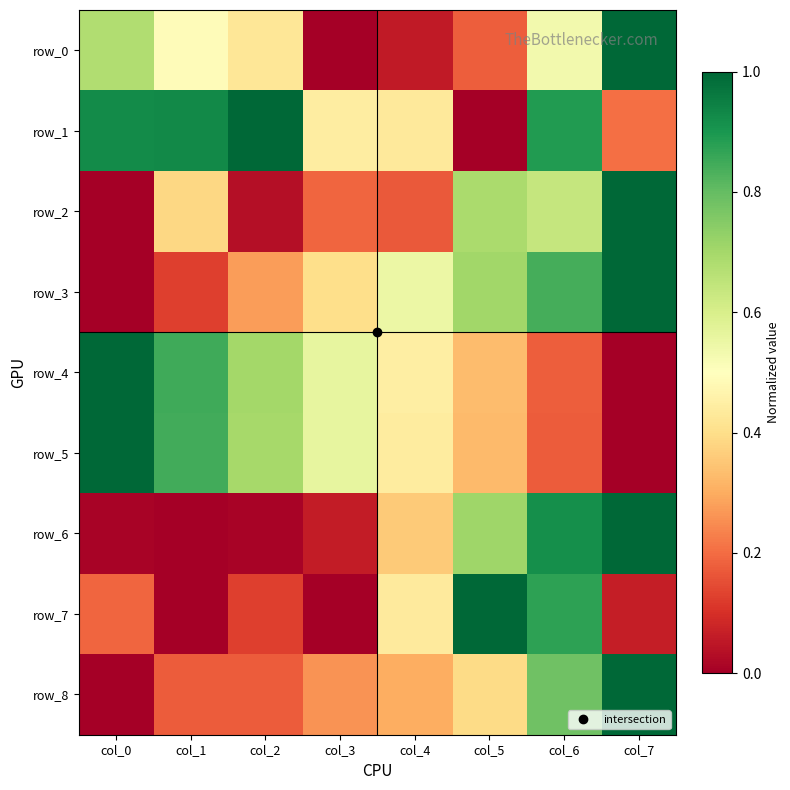

At col_0, list the series in order from smallest to largest.

row_2, row_3, row_8, row_6, row_7, row_0, row_1, row_4, row_5